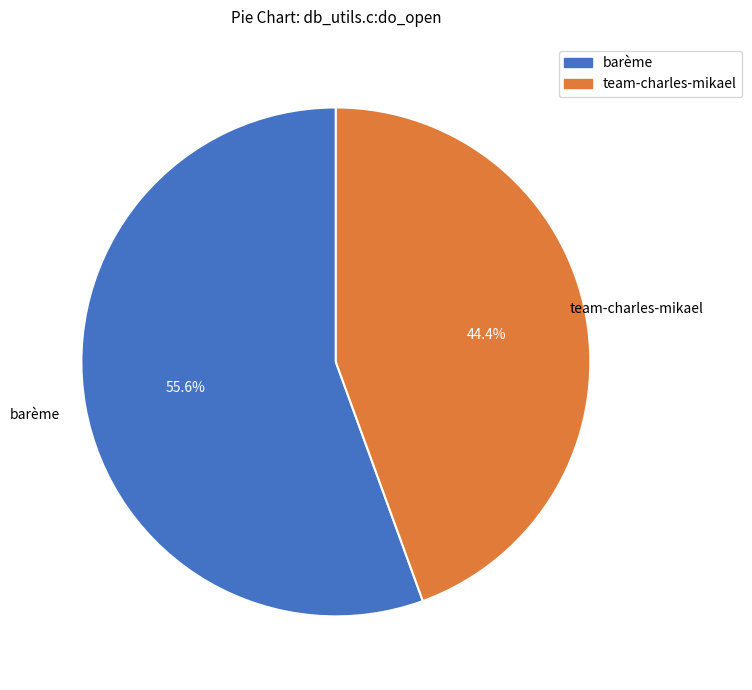

What is the majority slice?

barème